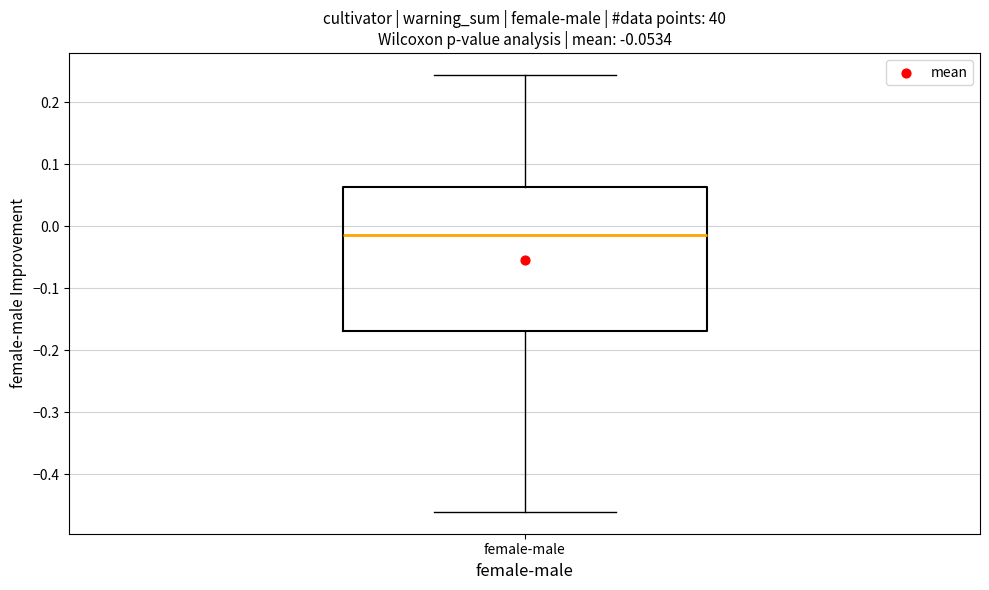

Where does the upper whisker of the box for female-male end on the y-axis? The values are not printed on the chart, so give them approximately, as read against the axis.

0.24